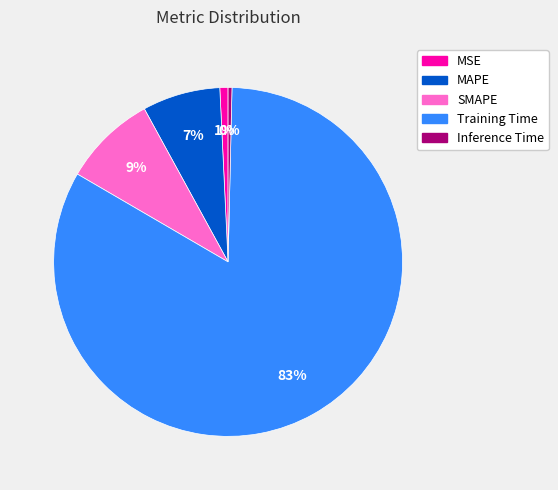

The SMAPE slice represents 1% of the pie. True or false?

False